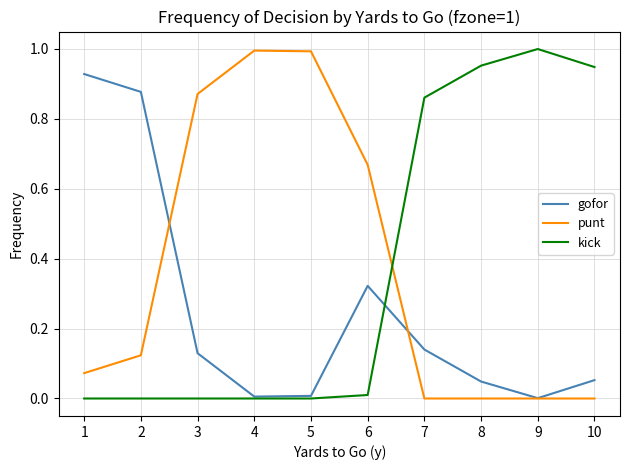

Does the chart have visible grid lines?

Yes